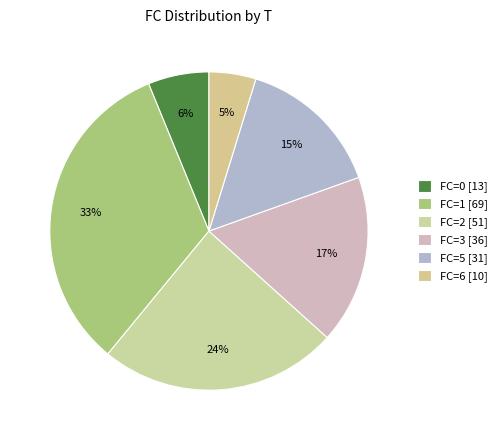

Count the number of slices in the pie.

6